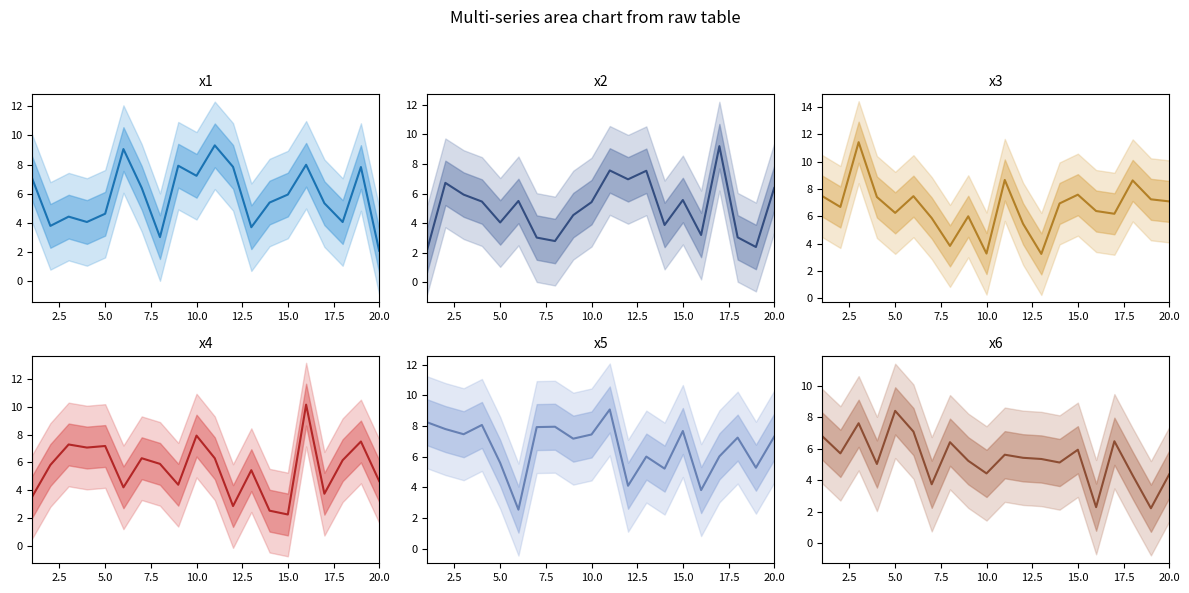

What are all the series names shown in the legend?

x1, x2, x3, x4, x5, x6